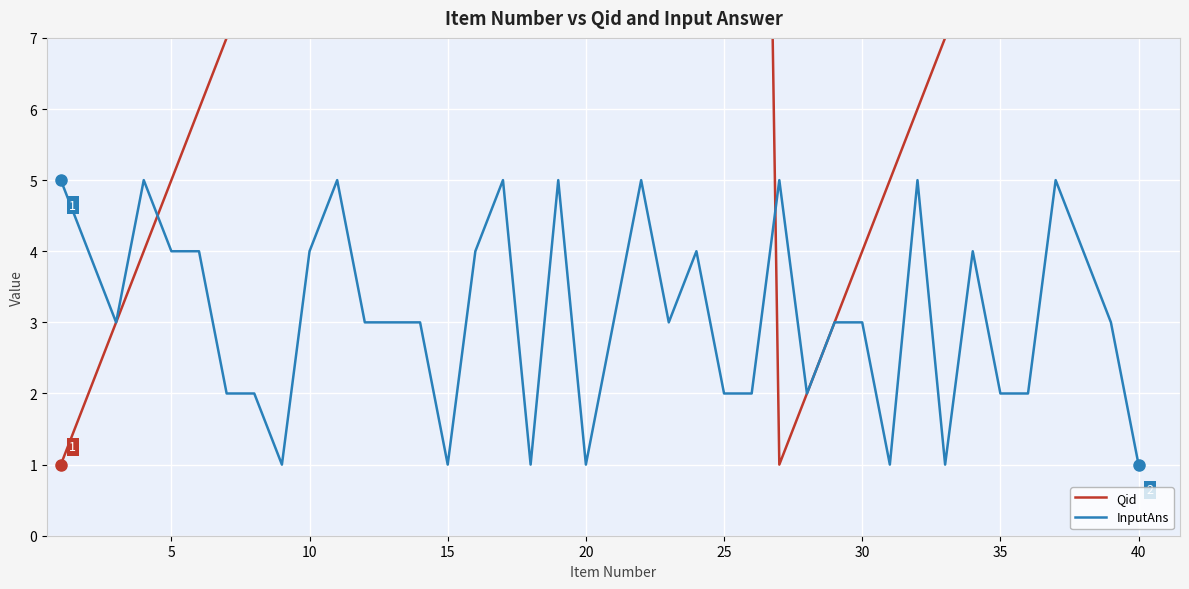

What is the lowest value of the InputAns series?

1